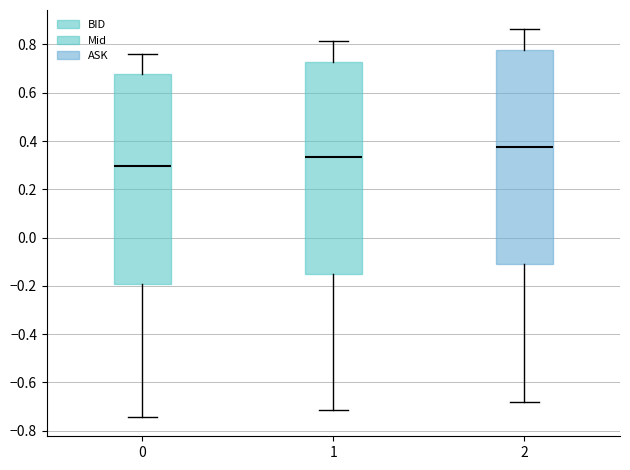

Which box has the highest median line?

2